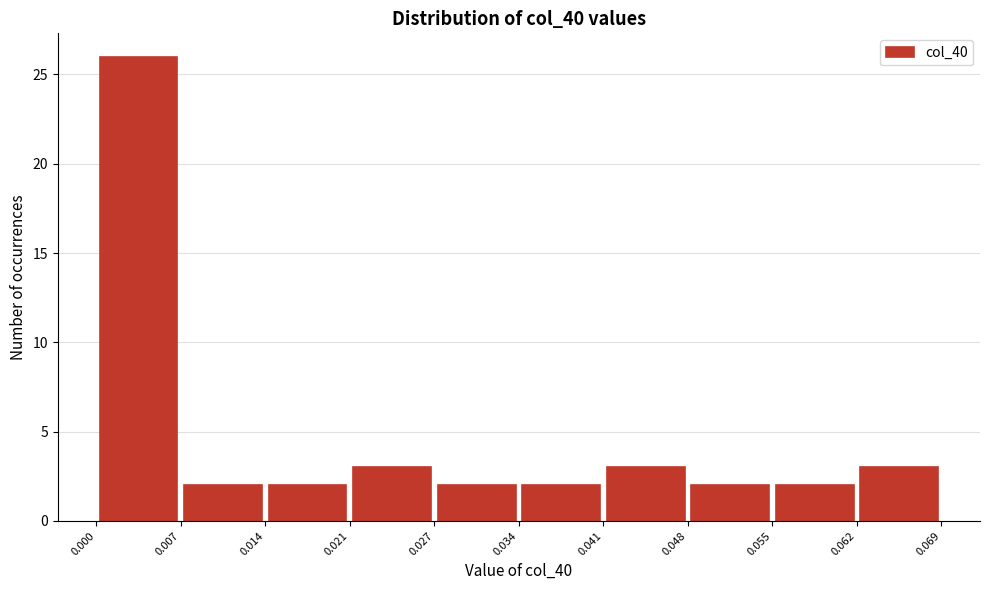

What is the height of the bar covering 0.007 to 0.014 on the x-axis? The values are not printed on the chart, so give them approximately, as read against the axis.

2